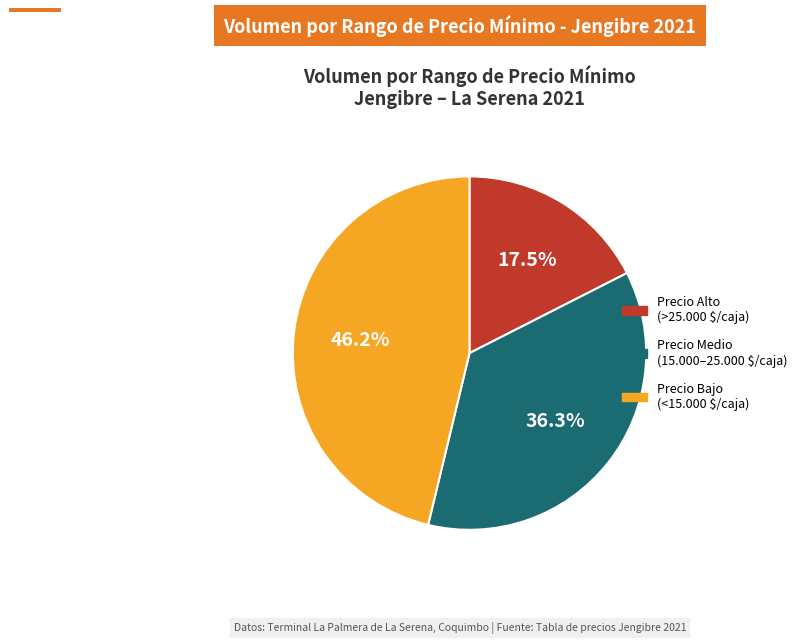

Does Precio Alto (>25.000 $/caja) account for over 50% of the chart?

No